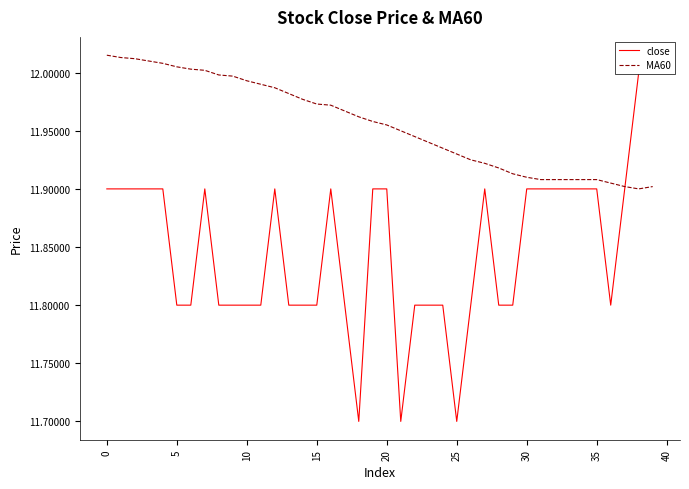

What are all the series names shown in the legend?

close, MA60